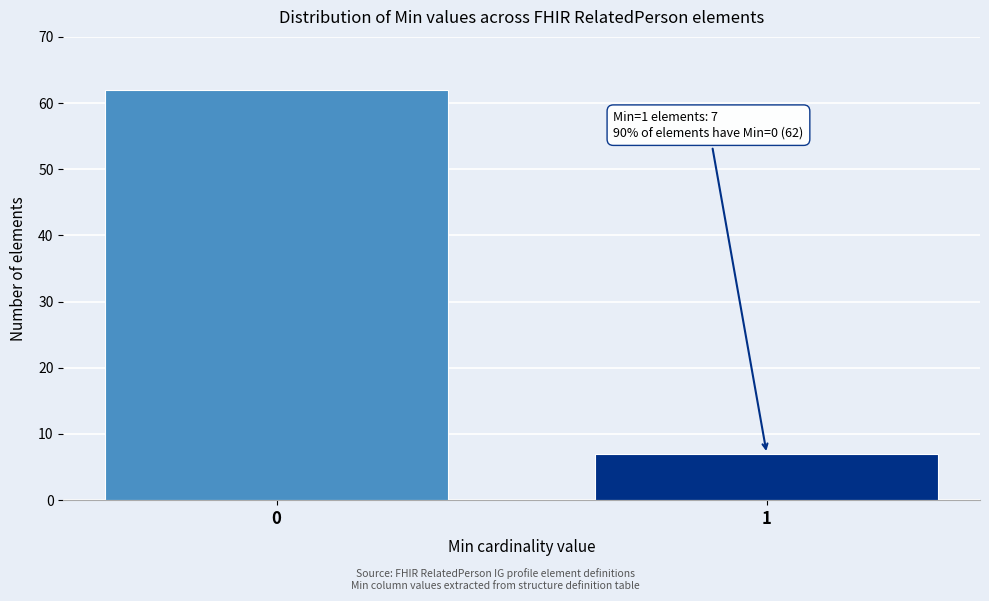

Reading right to left, what are all the values shown in this chart?

7	62